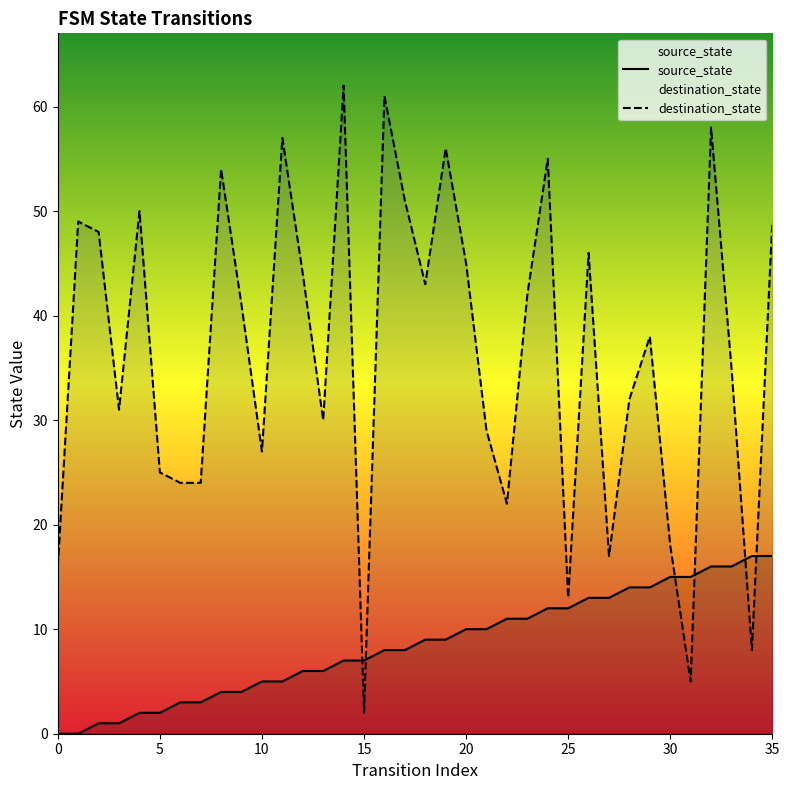

Which series has the largest total across all categories?

destination_state